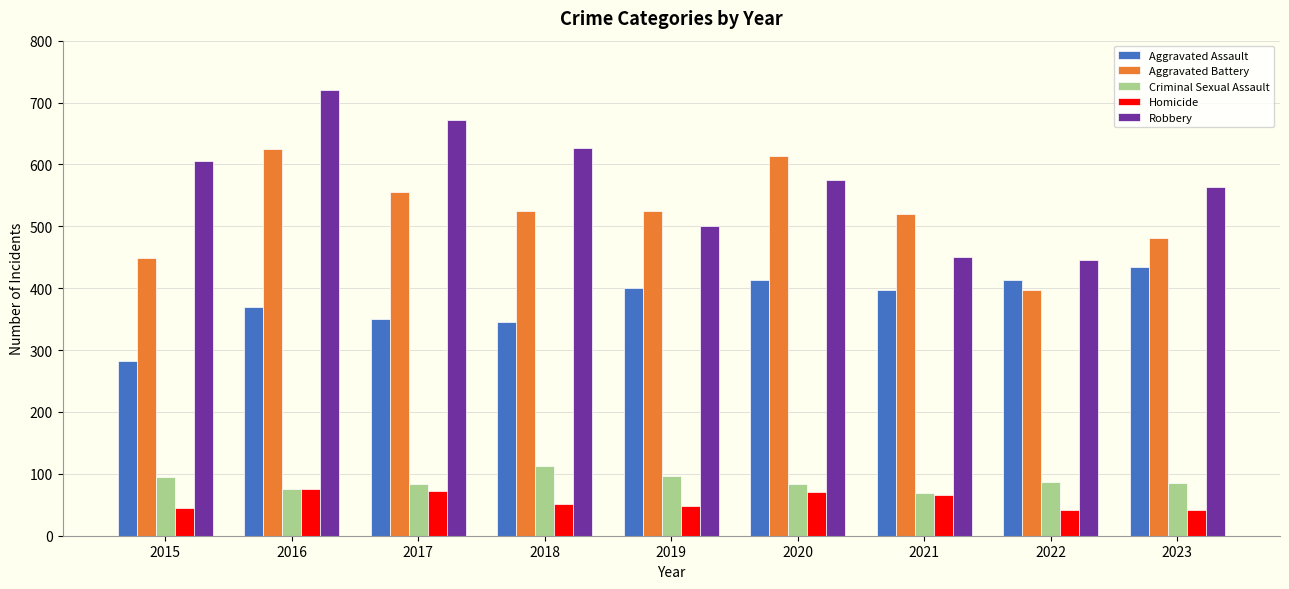

Is it true that Criminal Sexual Assault equals 85 at 2023?

True